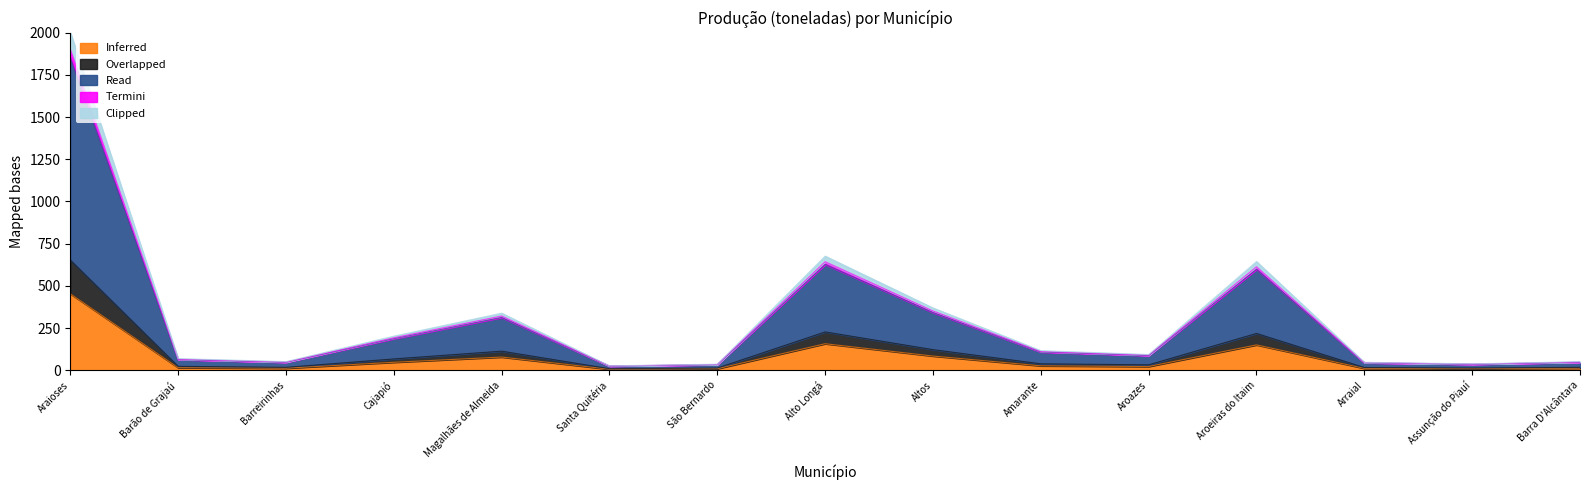

At which category is the sum across all series the highest?

Araioses